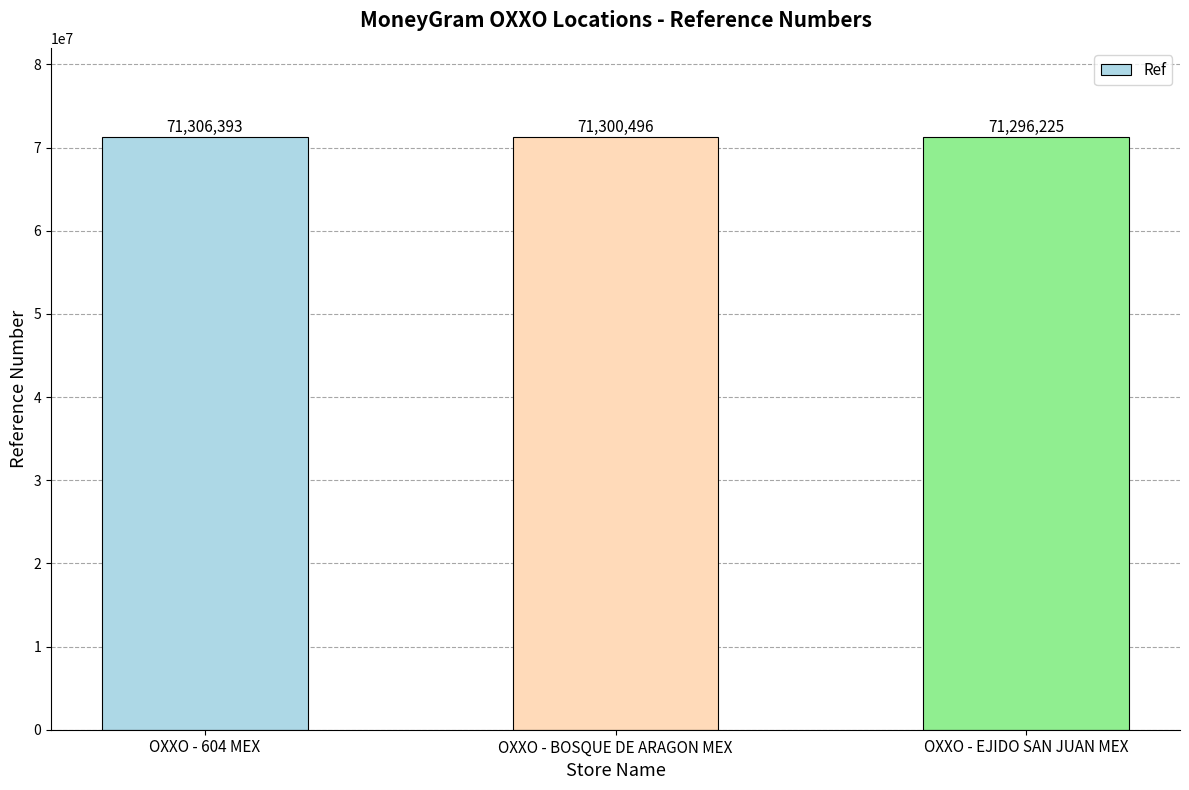

What is the label of the 1st bar from the right?

OXXO - EJIDO SAN JUAN MEX